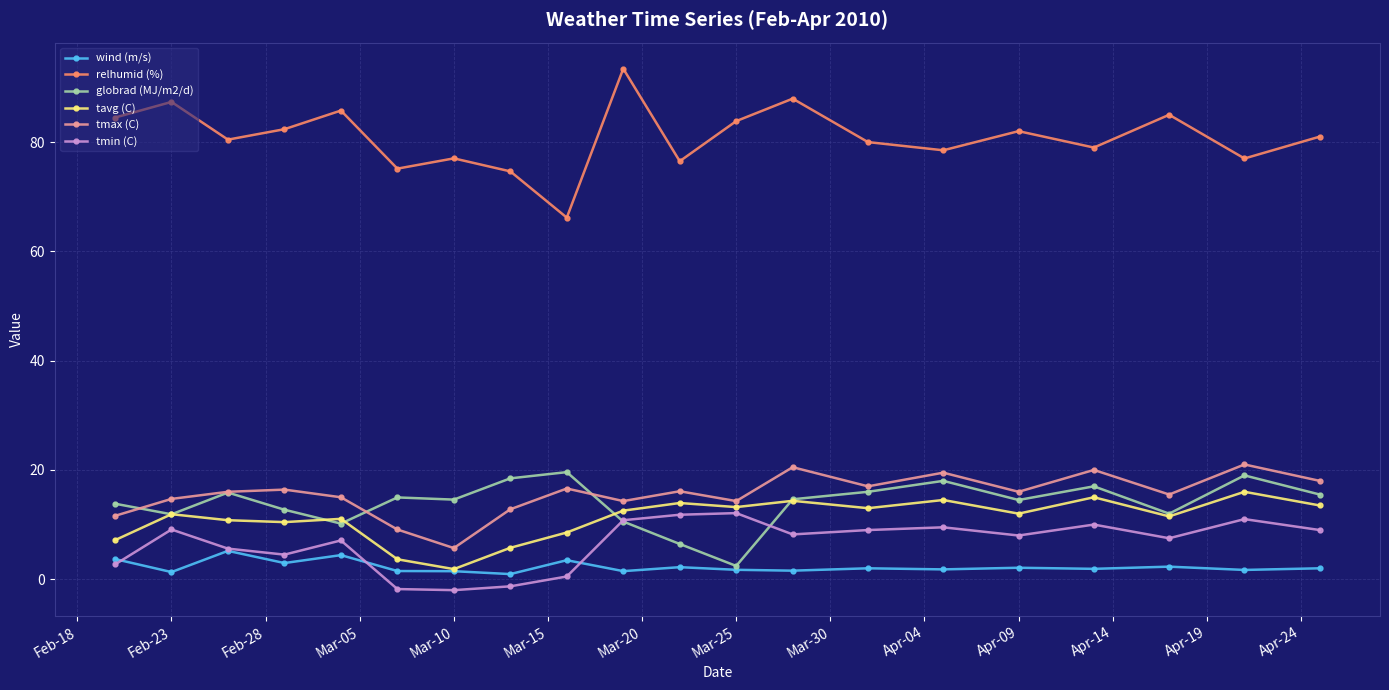

Which series has the widest spread of values?

relhumid (%)